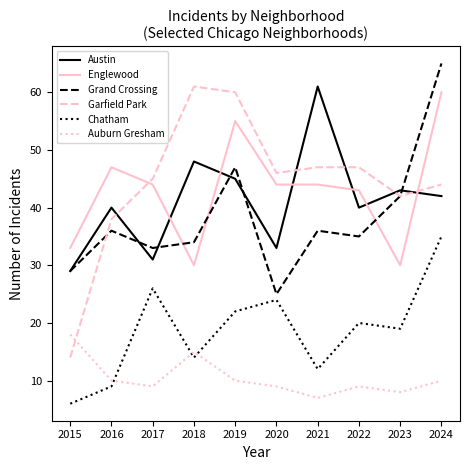

Which category has the highest value across all series?

2024